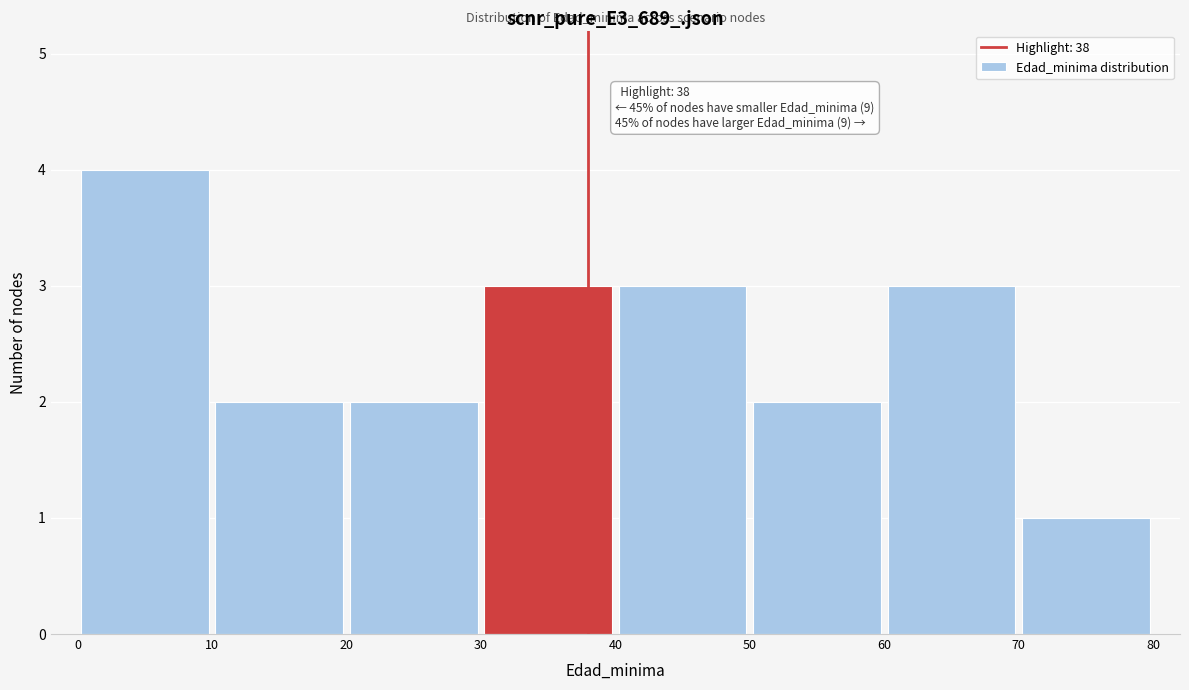

Over which range of the x-axis is the bar tallest?

0 to 10